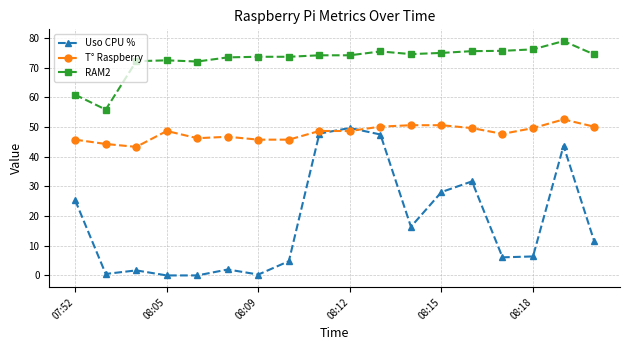

What is the value of the T° Raspberry point at the 16th from the left?

49.7